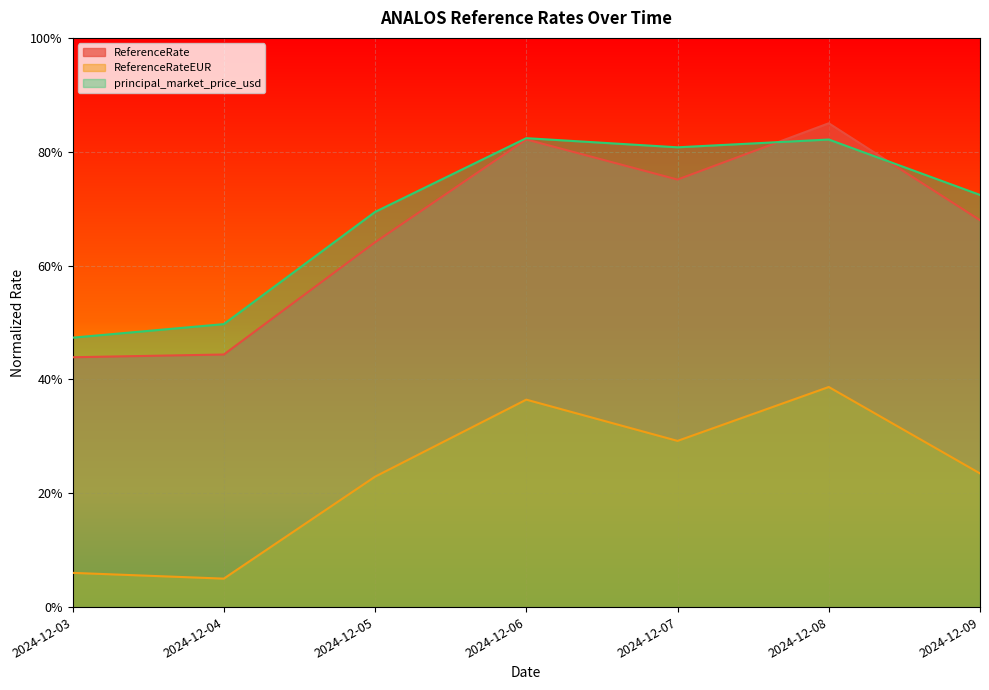

What is the greatest value displayed?

0.9